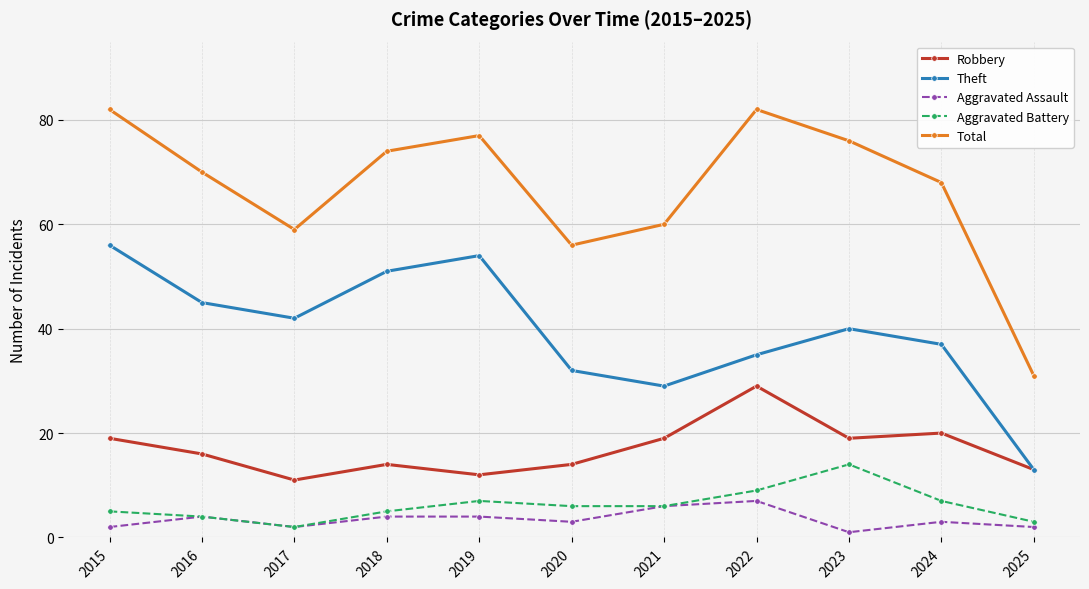

Which series has the largest range (max minus min)?

Total